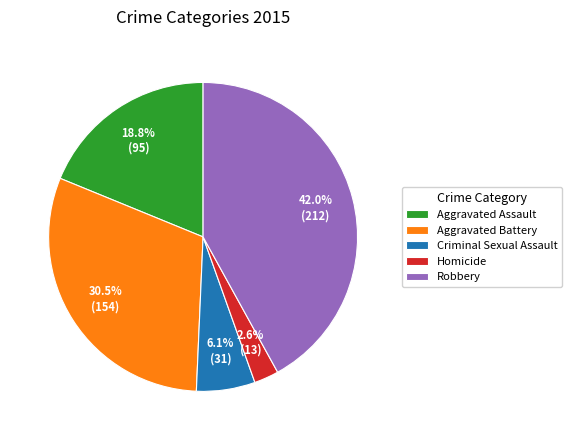

To the nearest percent, what is the average slice percentage?

20%